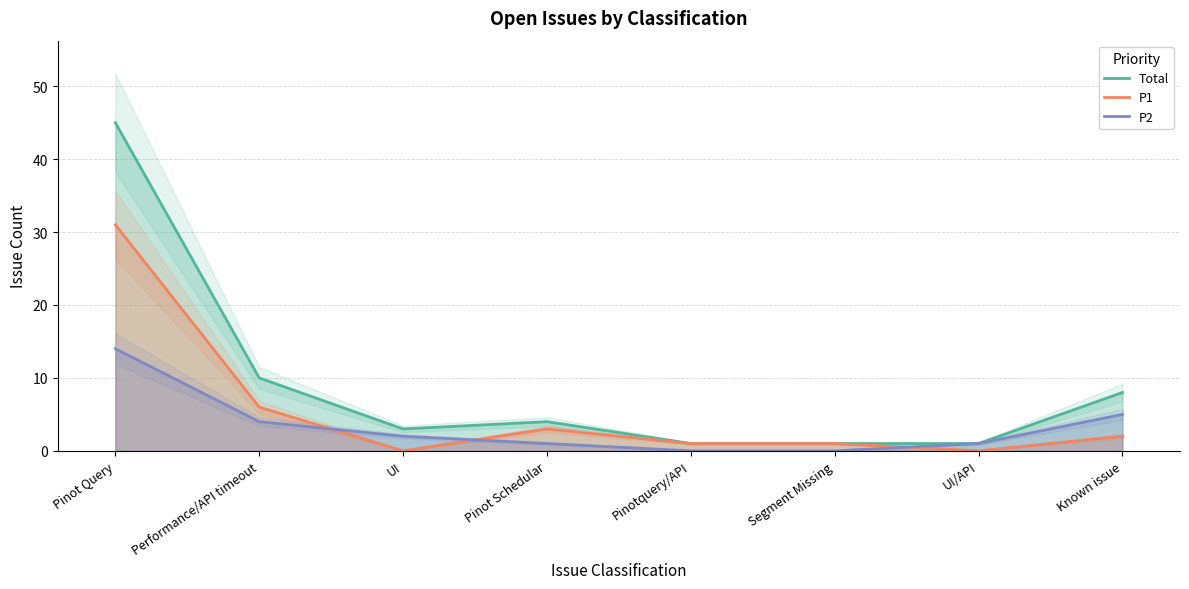

Count the number of data series in this chart.

3